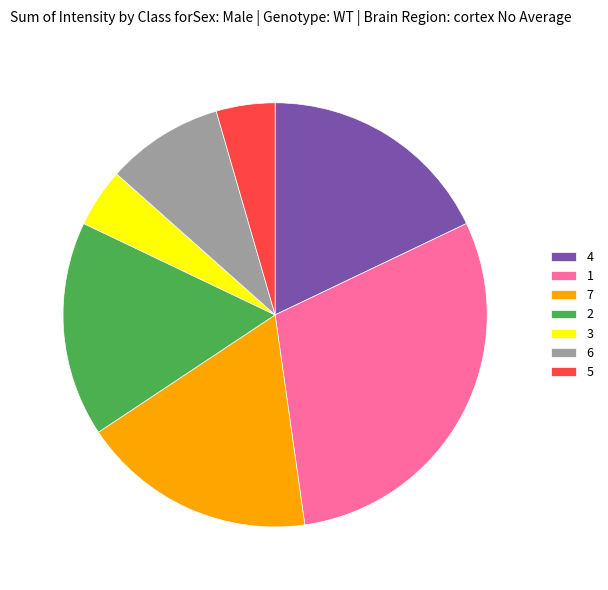

Which slice is the largest?

1